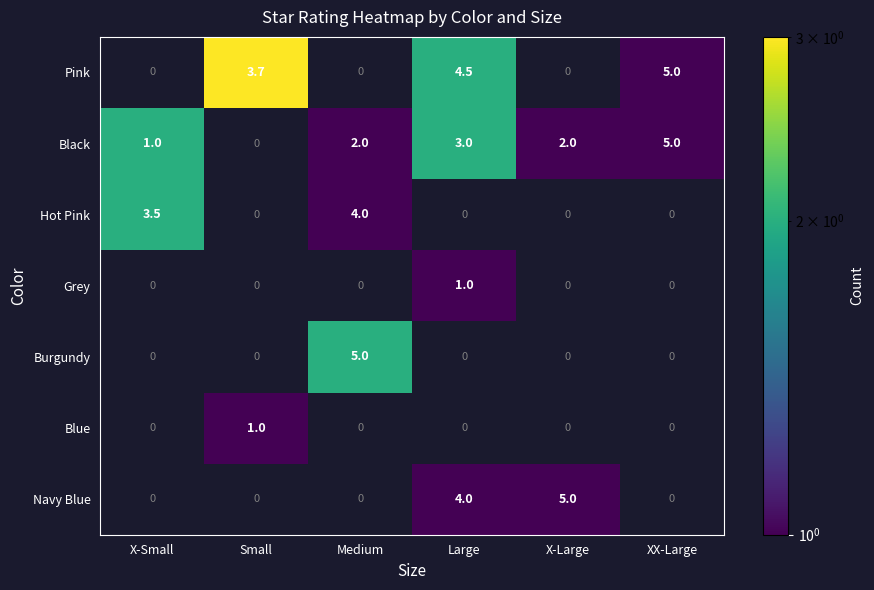

What is the greatest value displayed?

5.0